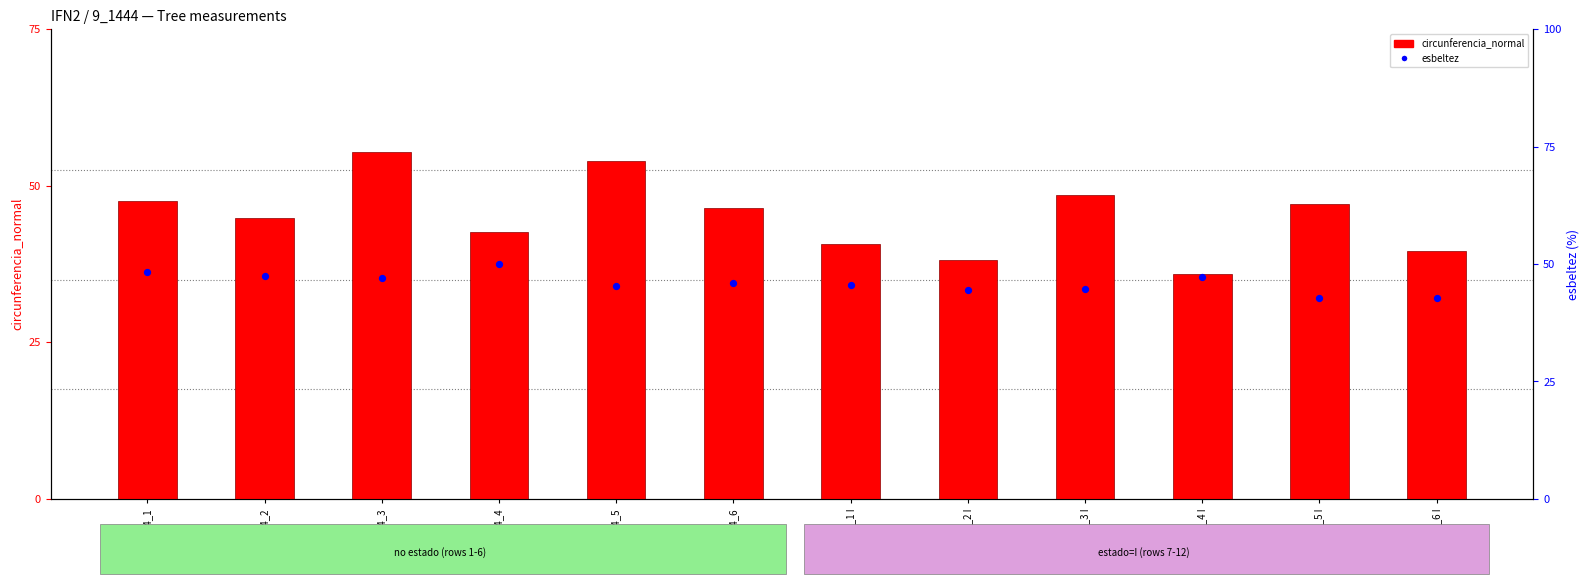

At which category is the sum across all series the highest?

9_1444_3